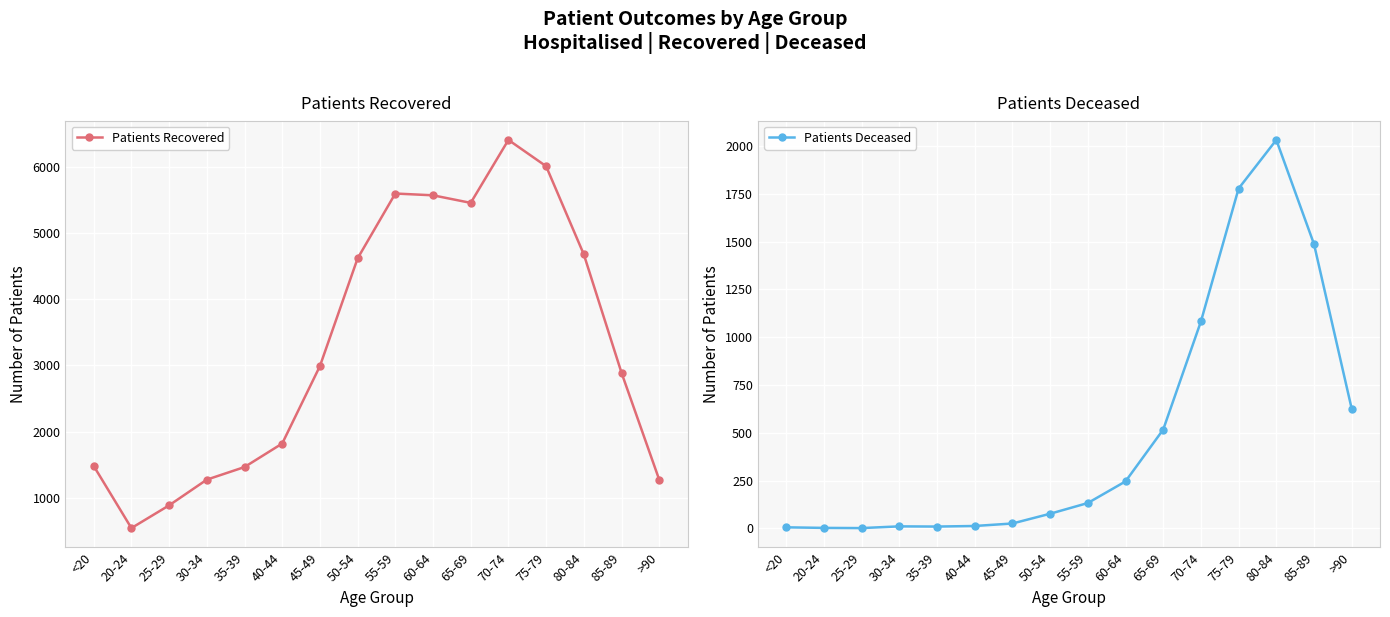

Rank the series by their maximum value, from highest to lowest.

Patients Recovered, Patients Deceased